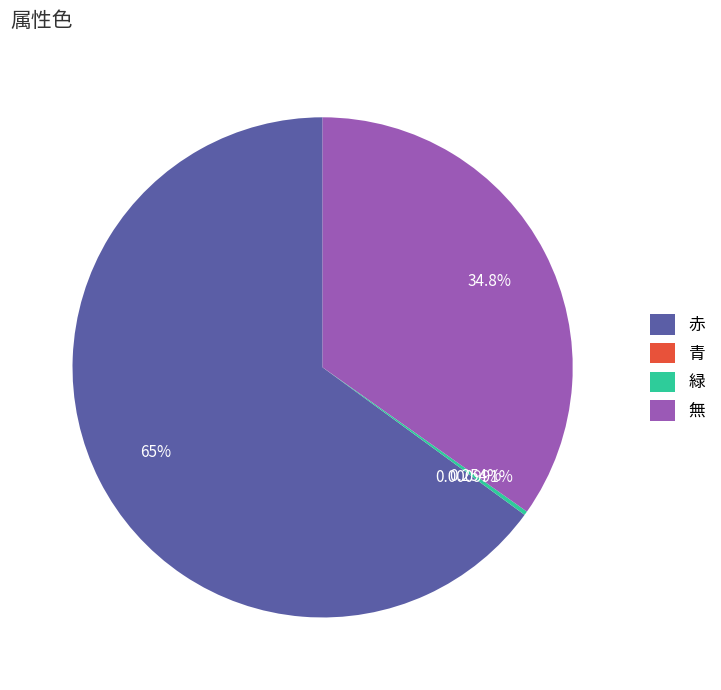

Do 赤 and 無 together represent more than half of the pie?

Yes